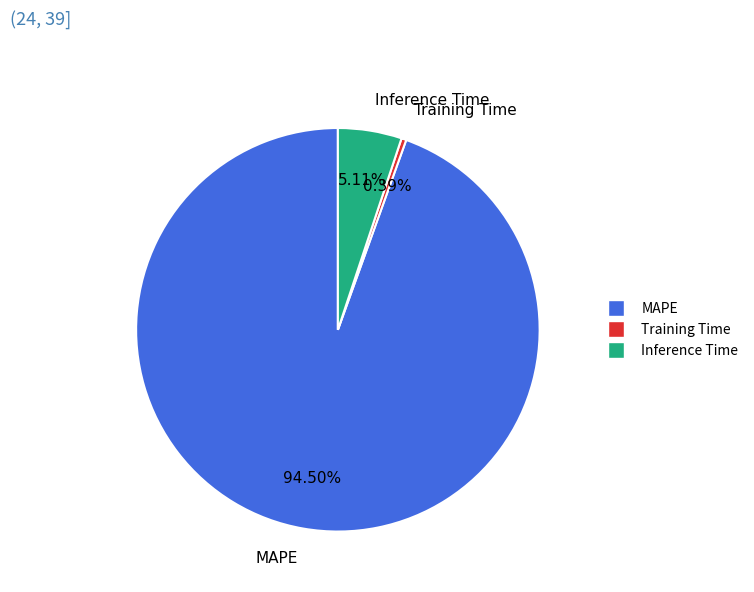

Which has a higher value, Training Time or MAPE?

MAPE